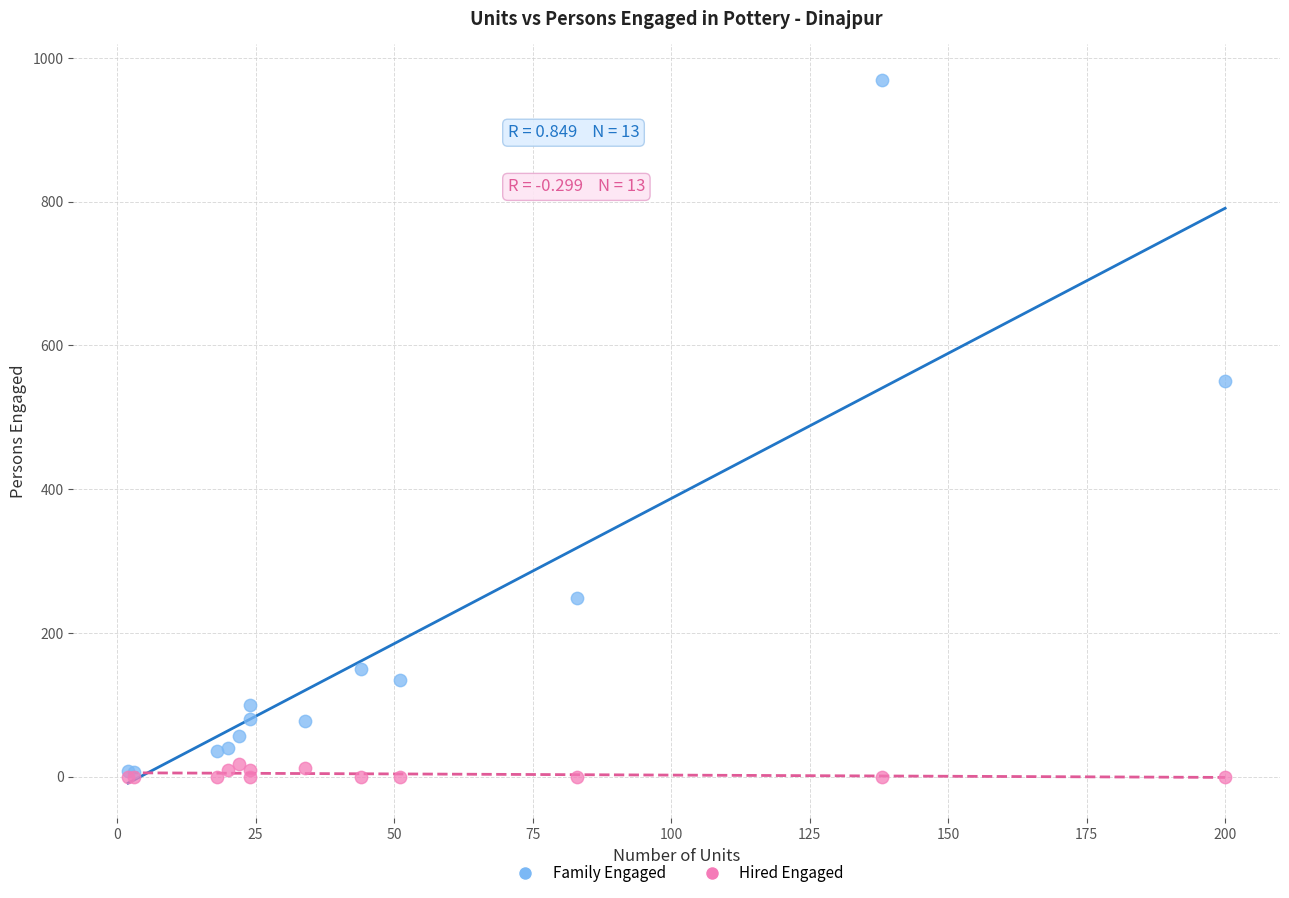

What are all the series names shown in the legend?

Family Engaged, Hired Engaged